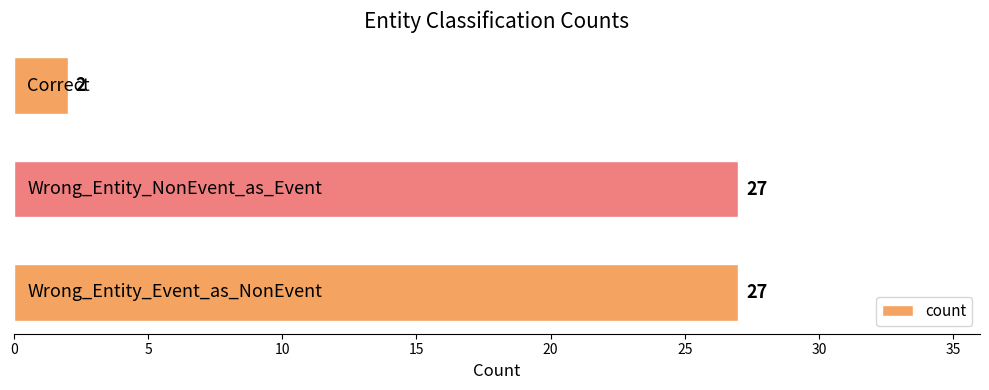

What is the average value?

19